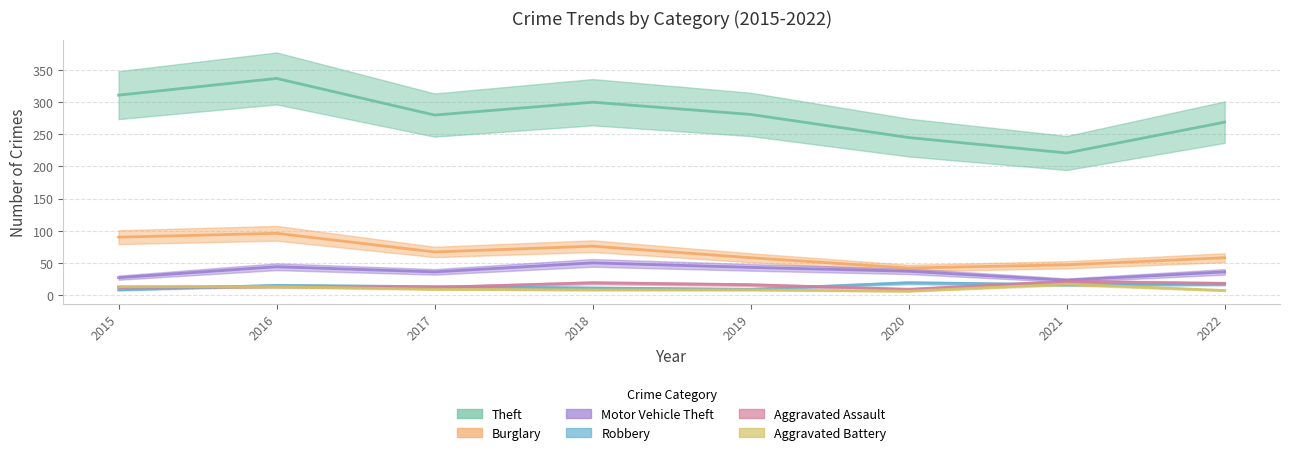

What is the greatest value displayed?

337